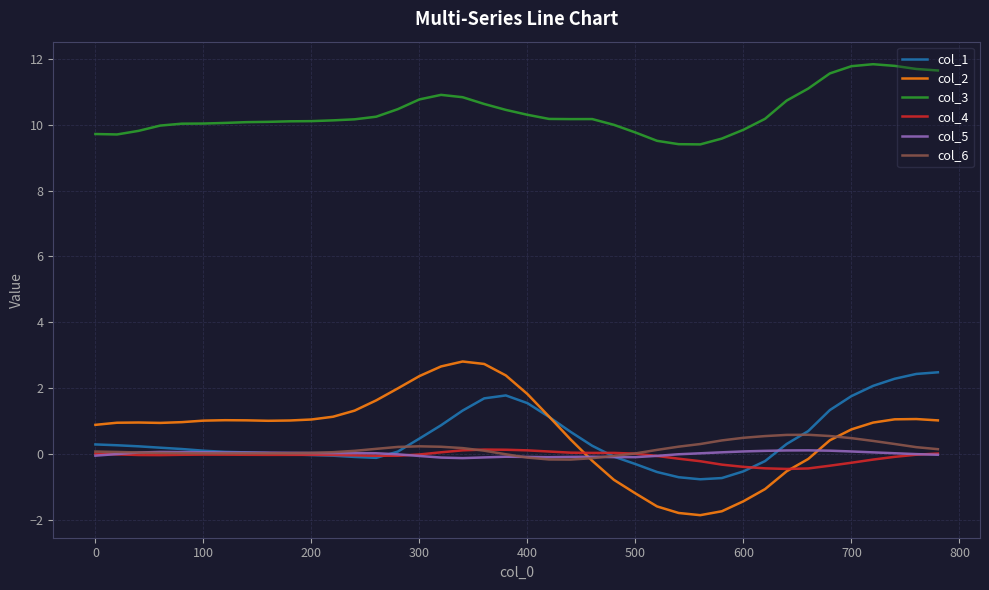

How many lines are shown in the chart?

6